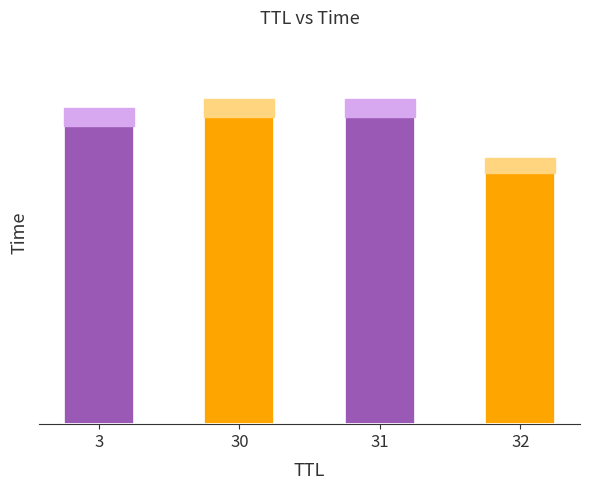

Reading left to right, list all the values displayed in this chart.

3=10.9	30=11.2	31=11.2	32=9.2